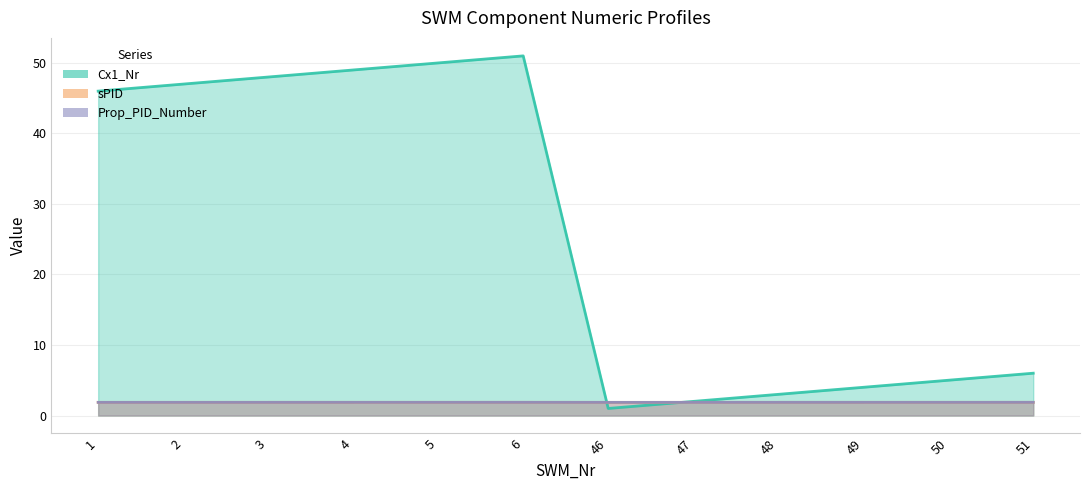

How many lines are shown in the chart?

3